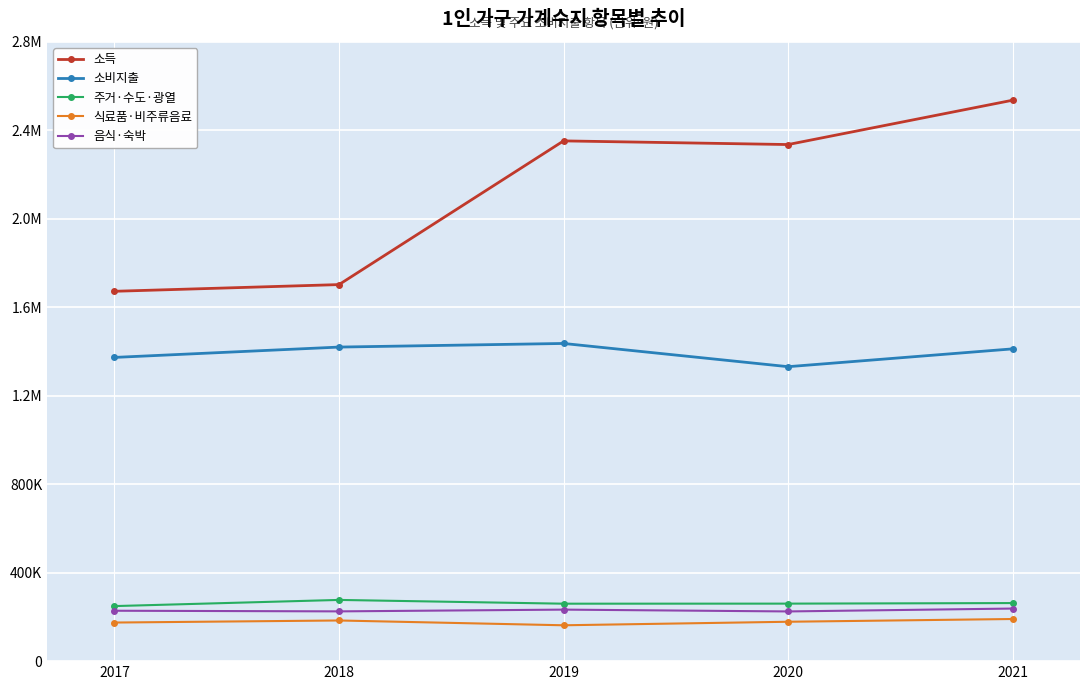

What is the value of the 주거·수도·광열 point at the 3rd from the left?

259734.8